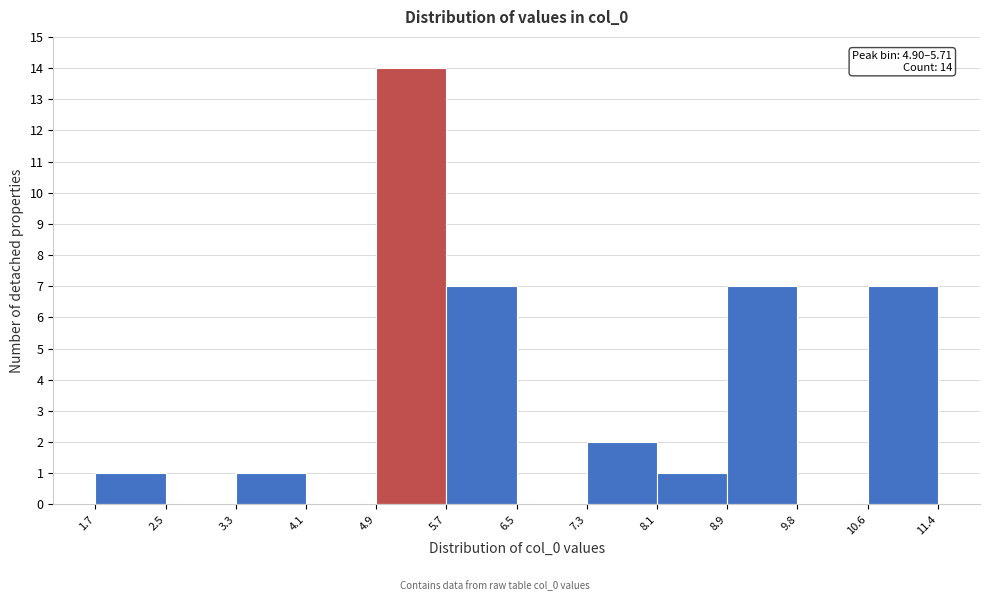

Which range on the x-axis has the tallest bar?

4.9 to 5.7